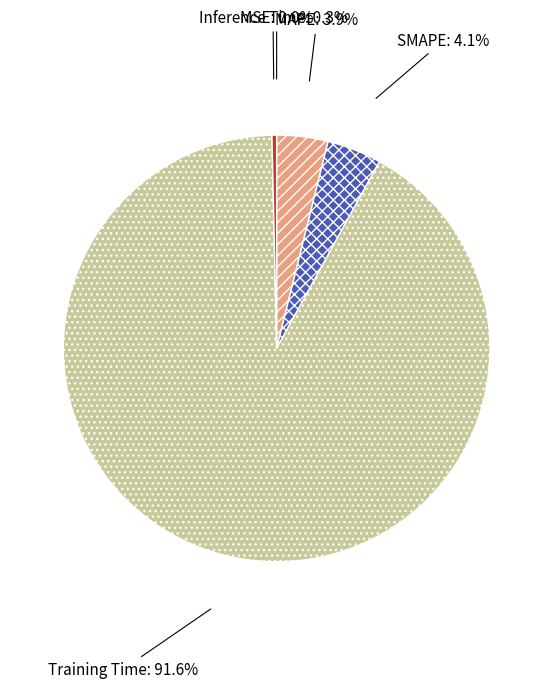

Which category has the biggest portion of the pie?

Training Time